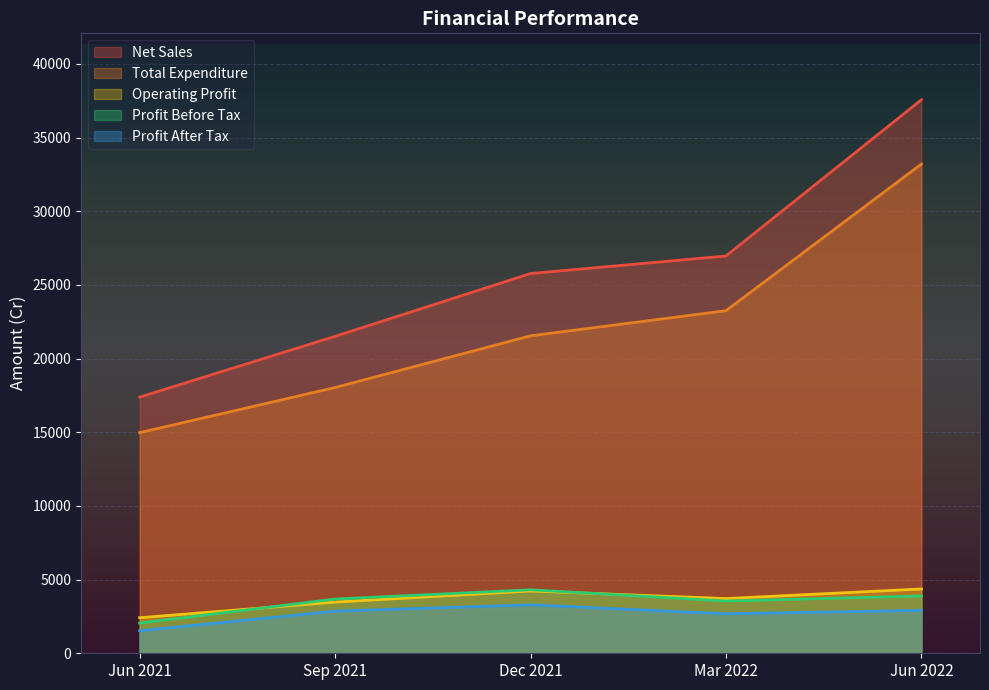

True or false: Profit Before Tax and Total Expenditure cross at least once.

False